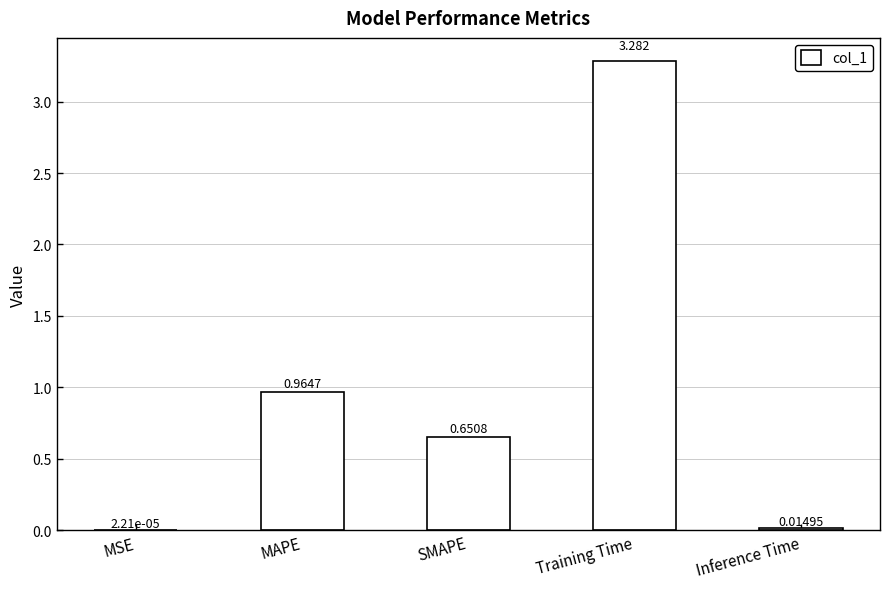

What is the change in value from MAPE to Training Time?

+2.3